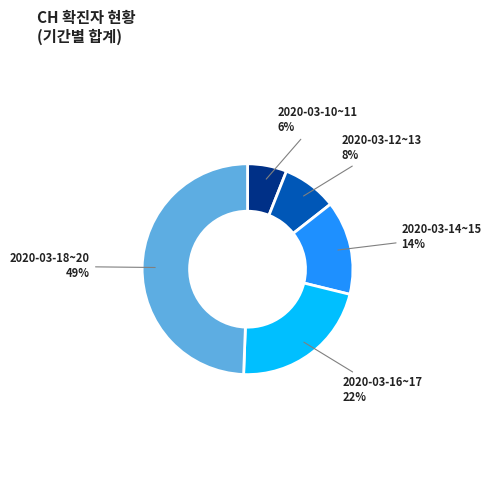

To the nearest percent, what is the difference between the largest and smallest slice percentages?

43%